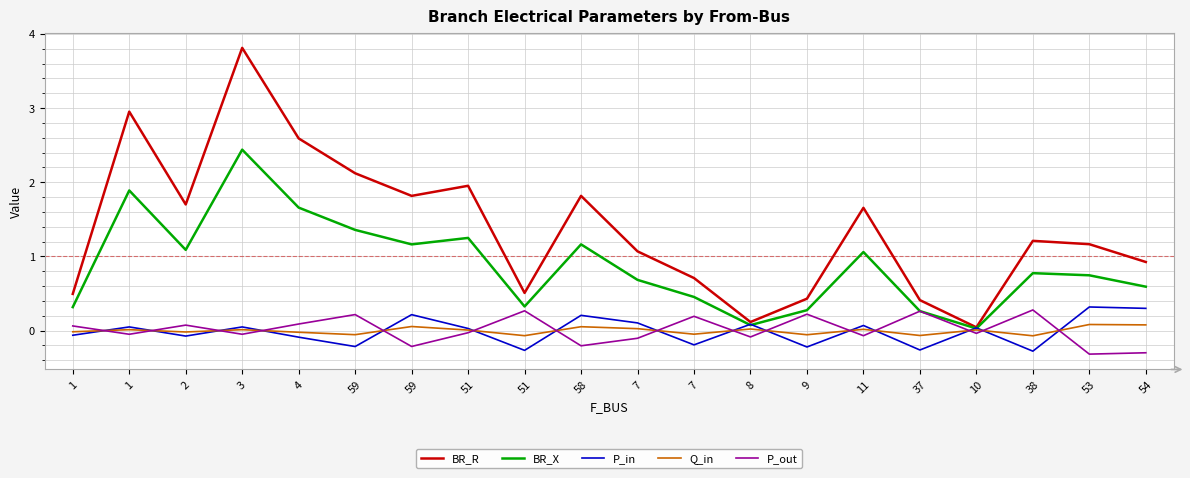

Does the chart have visible grid lines?

Yes